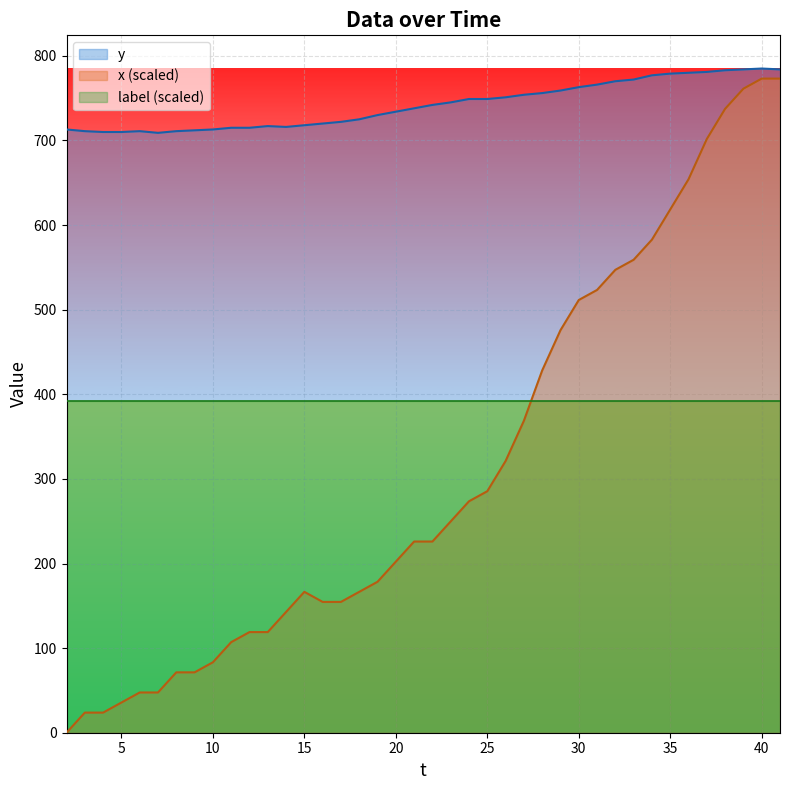

At 35, list the series in order from smallest to largest.

label (scaled), x (scaled), y